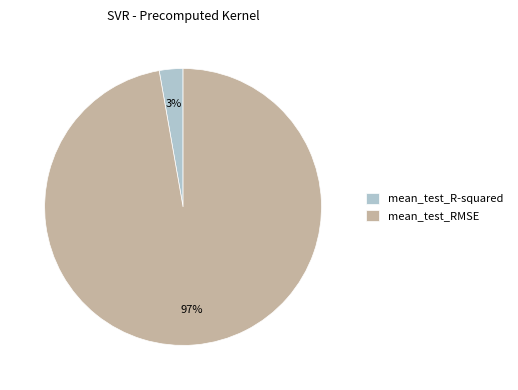

To the nearest percent, what is the average slice percentage?

50%